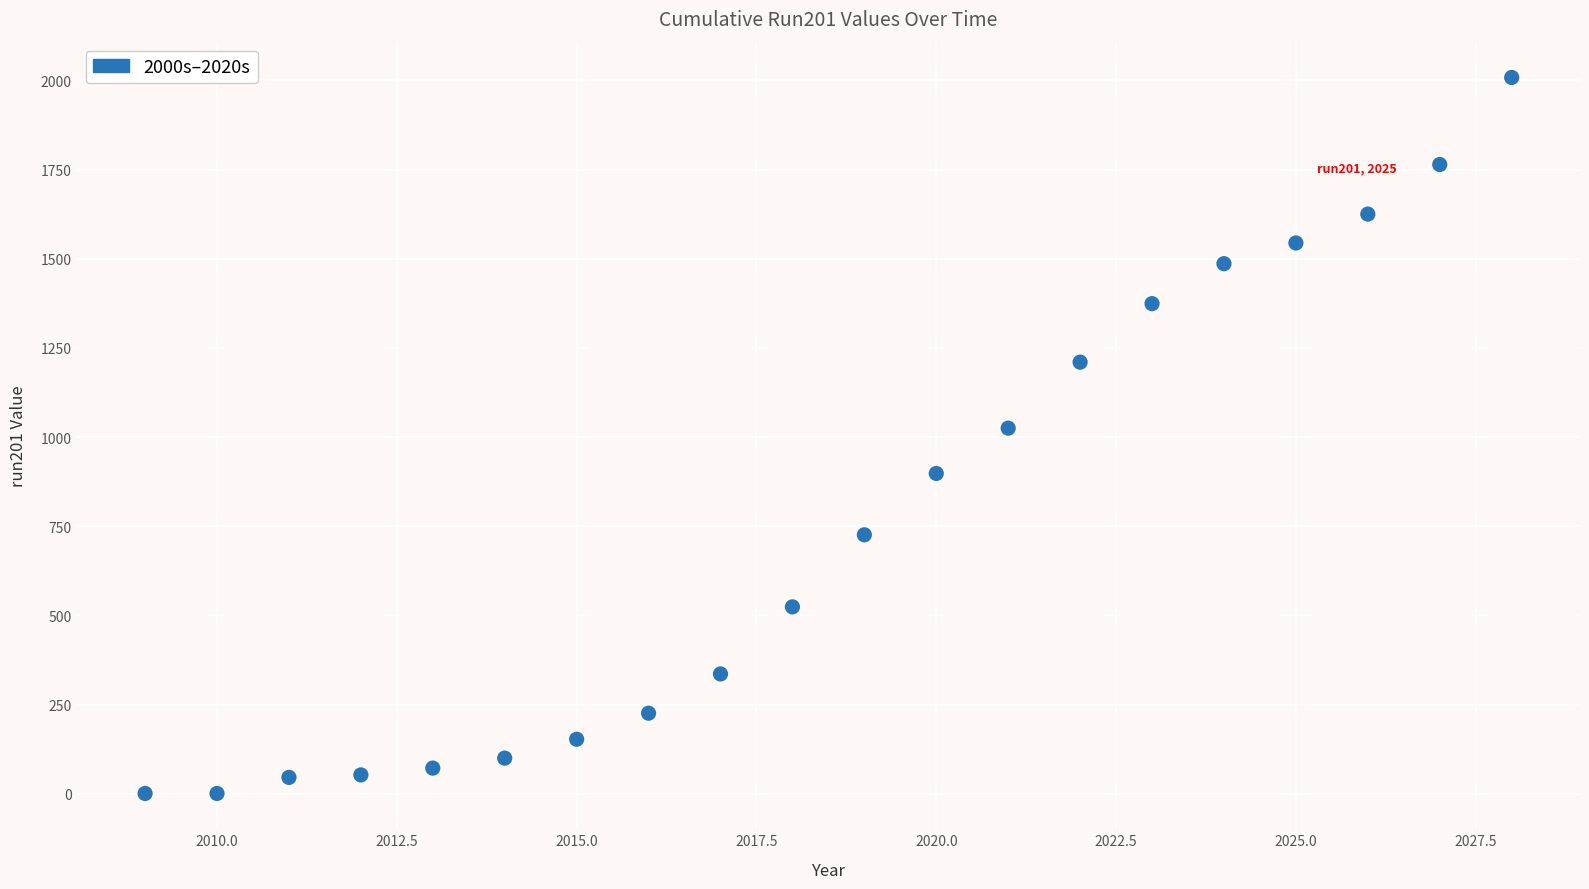

What is the range of X values (max minus min)?

19